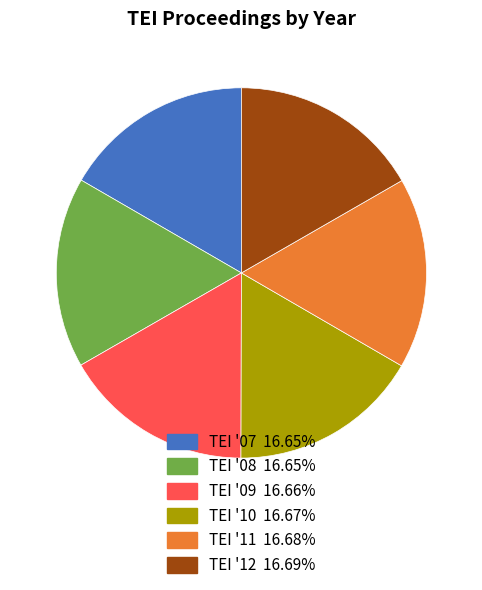

True or false: TEI '09 accounts for 10% of the total.

False